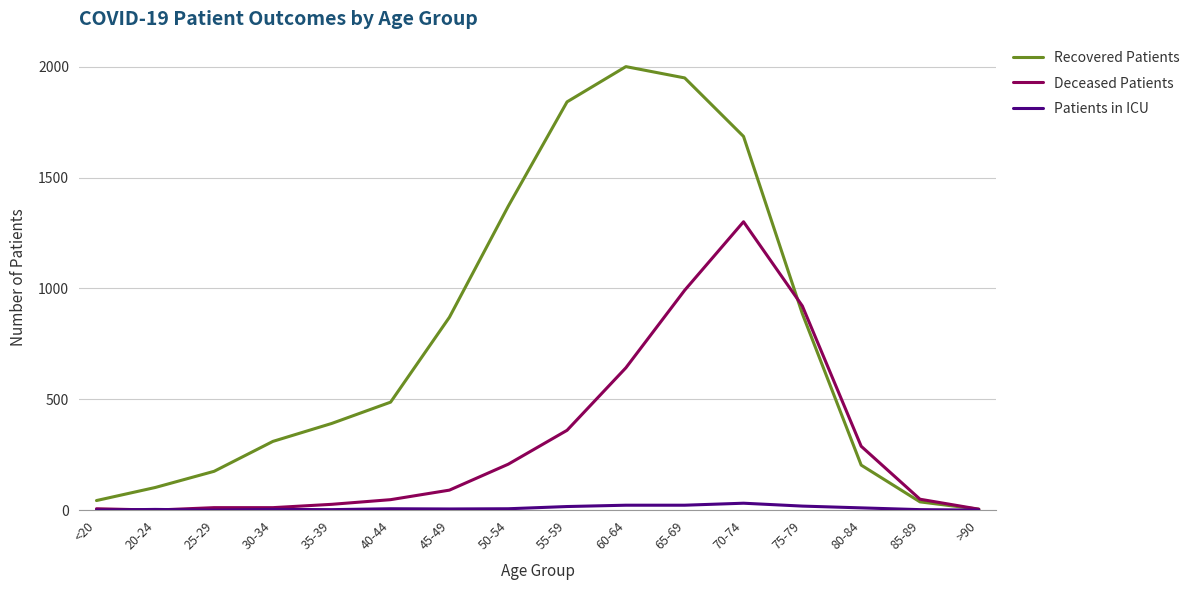

What is the average value of the Deceased Patients series?

310